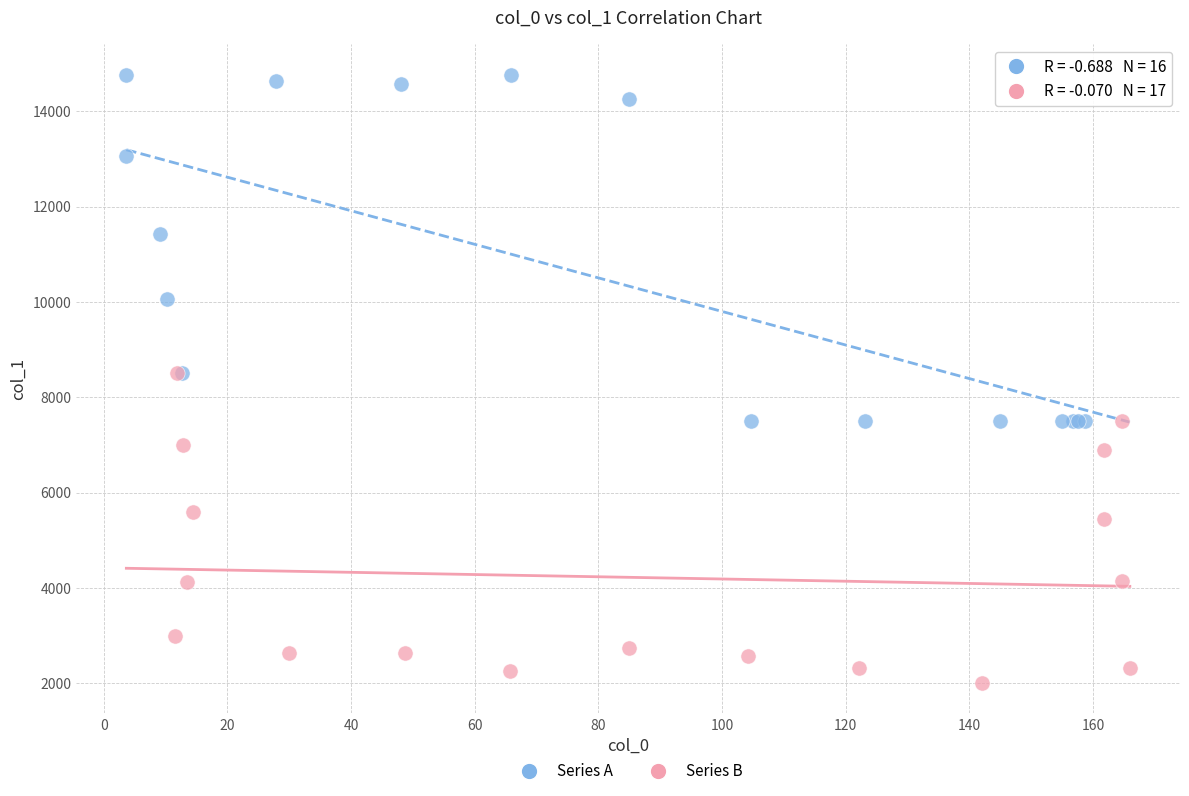

Which series contains the lowest Y value?

Series B